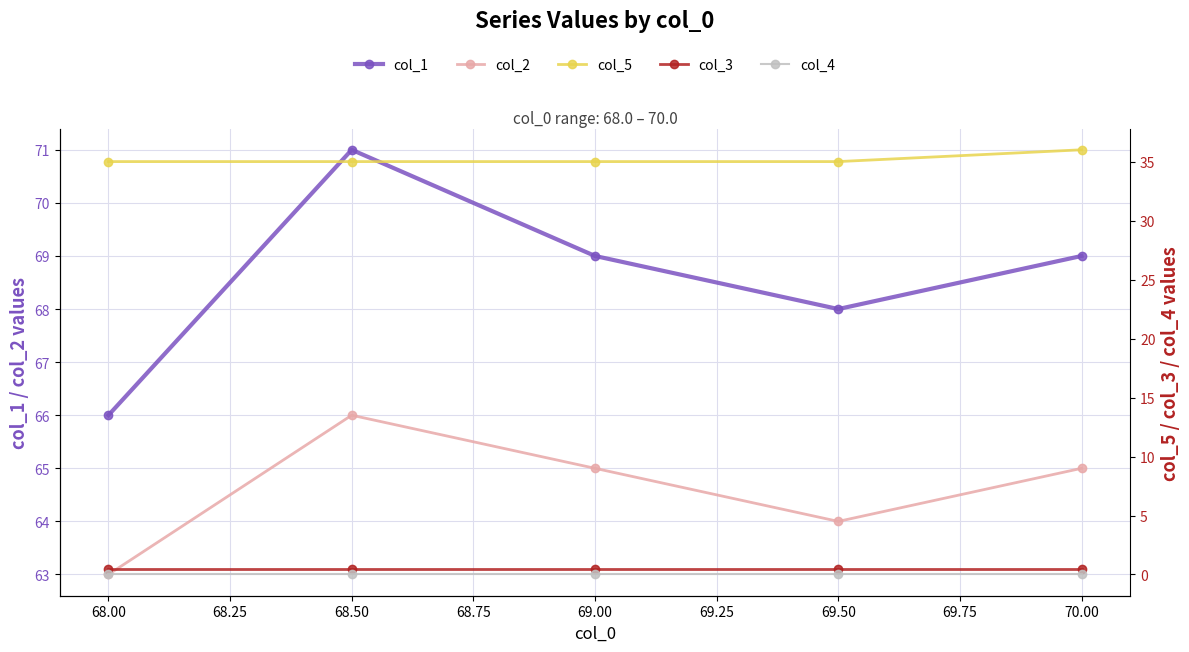

The col_5 series shows 48.4 at 69.00. True or false?

False